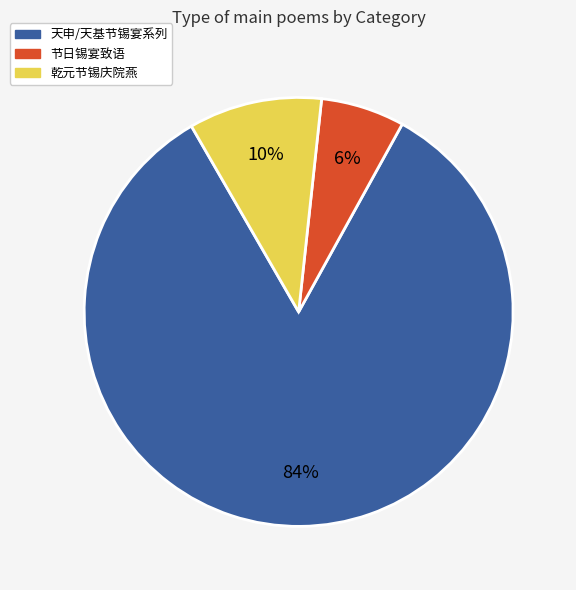

Which category has the biggest portion of the pie?

天申/天基节锡宴系列